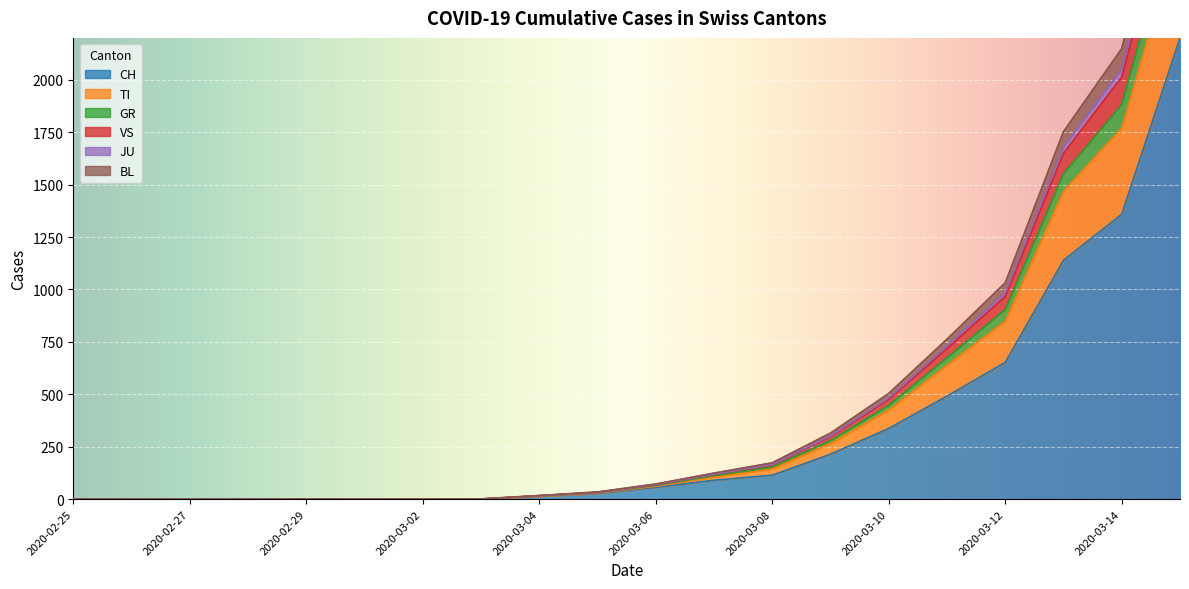

Is the value of BL at 2020-03-08 greater than the value of VS at 2020-03-03?

Yes